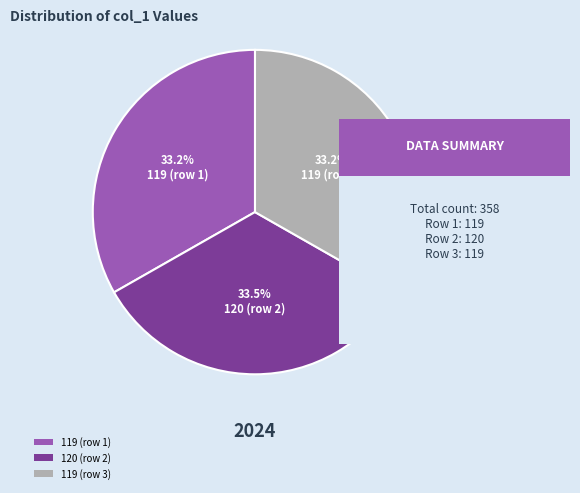

Does any single category account for the majority?

No